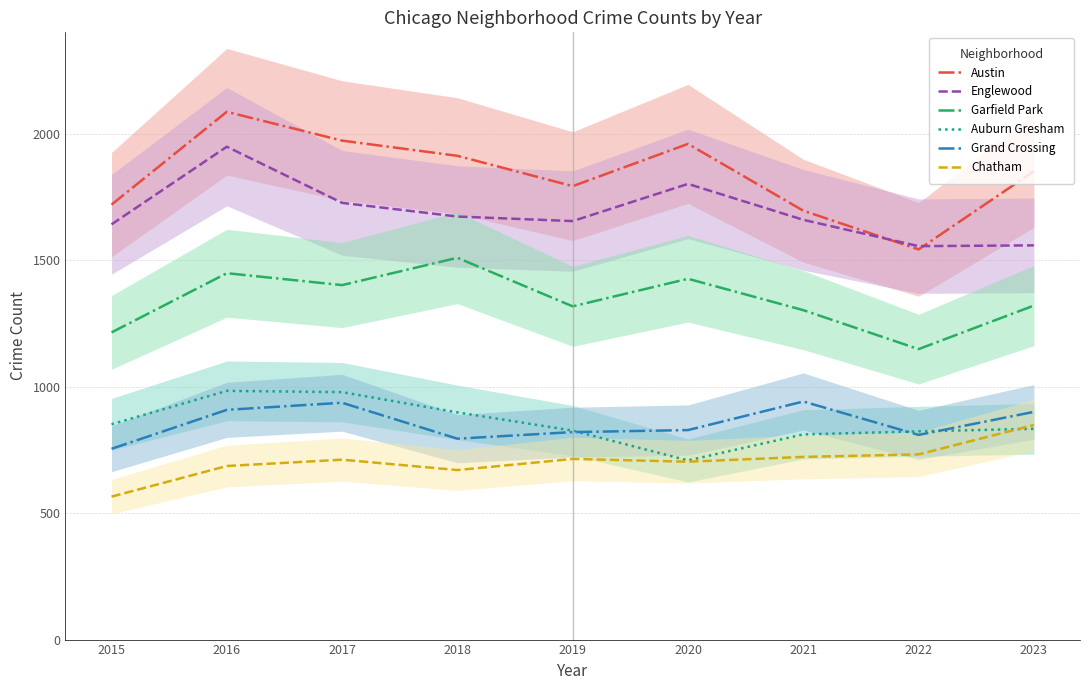

Reading right to left, extract all data points from this chart.

Austin: 2023=1851	2022=1542	2021=1695	2020=1959	2019=1792	2018=1912	2017=1972	2016=2086	2015=1719
Englewood: 2023=1558	2022=1555	2021=1659	2020=1801	2019=1654	2018=1672	2017=1726	2016=1948	2015=1641
Garfield Park: 2023=1320	2022=1148	2021=1302	2020=1426	2019=1317	2018=1509	2017=1401	2016=1448	2015=1214
Auburn Gresham: 2023=833	2022=823	2021=811	2020=708	2019=826	2018=898	2017=978	2016=983	2015=851
Grand Crossing: 2023=900	2022=809	2021=941	2020=828	2019=820	2018=794	2017=936	2016=908	2015=754
Chatham: 2023=848	2022=732	2021=722	2020=703	2019=714	2018=670	2017=711	2016=686	2015=565